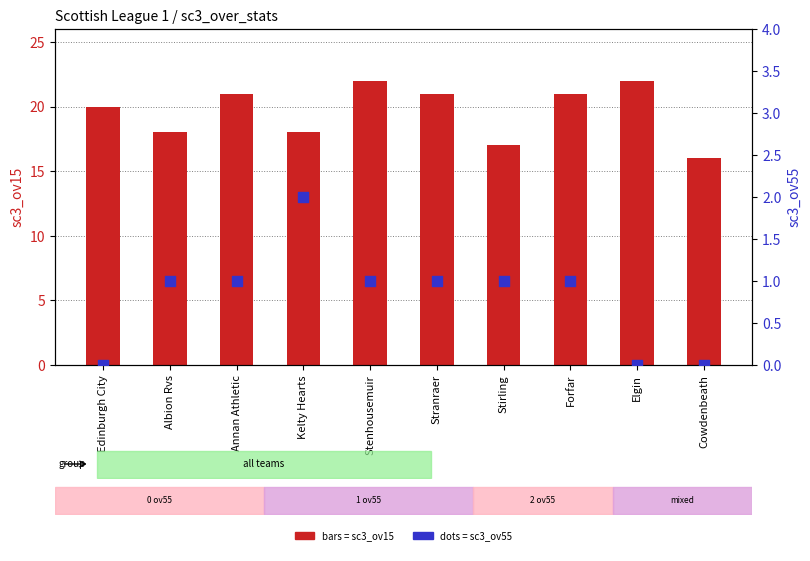

Which series contains the highest Y value?

sc3_ov15